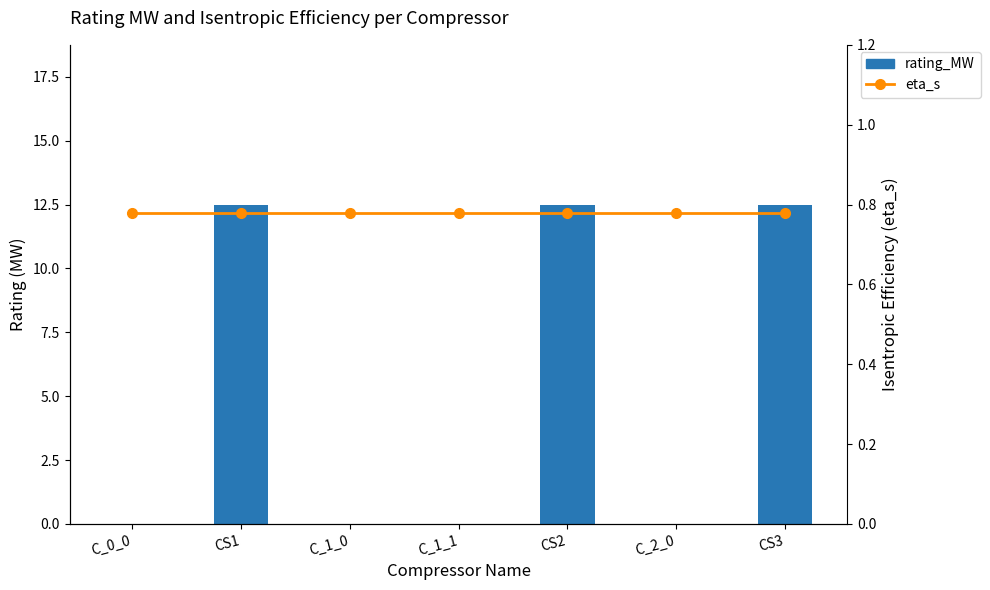

How many categories are shown in the chart?

7